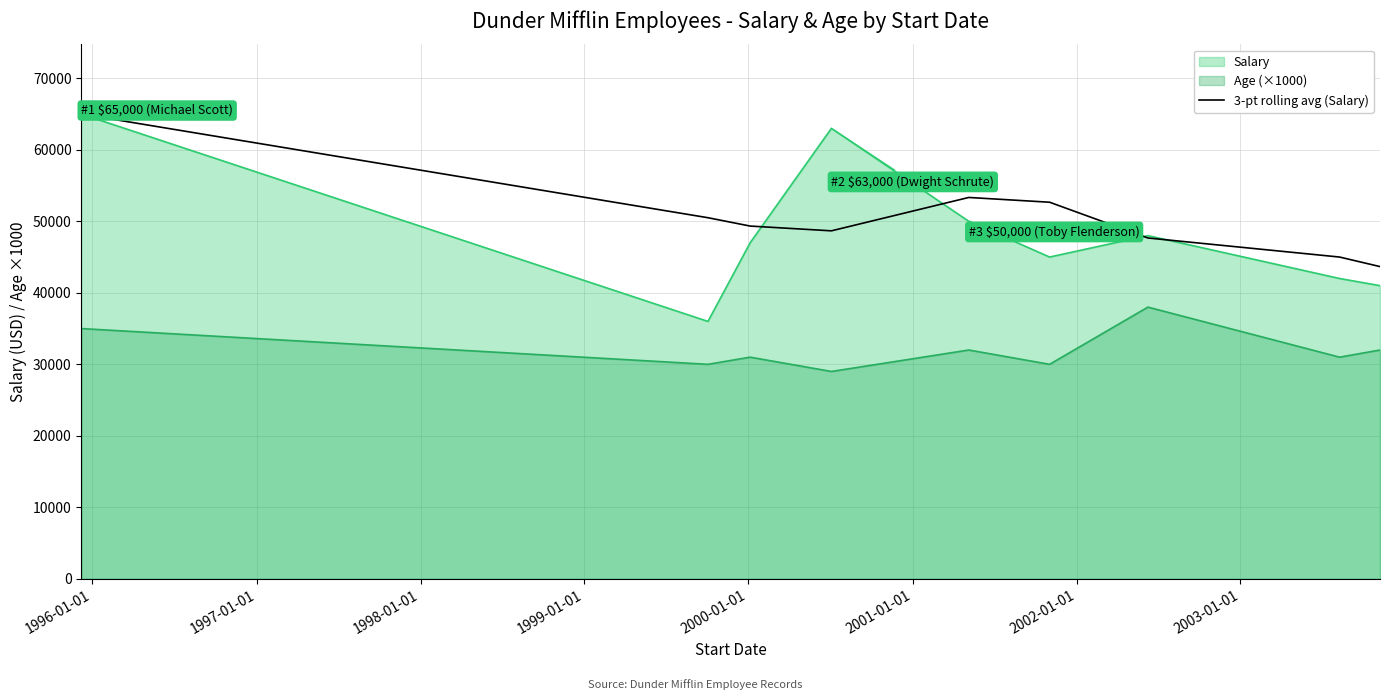

What is the lowest value of the 3-pt rolling avg (Salary) series?

43666.7